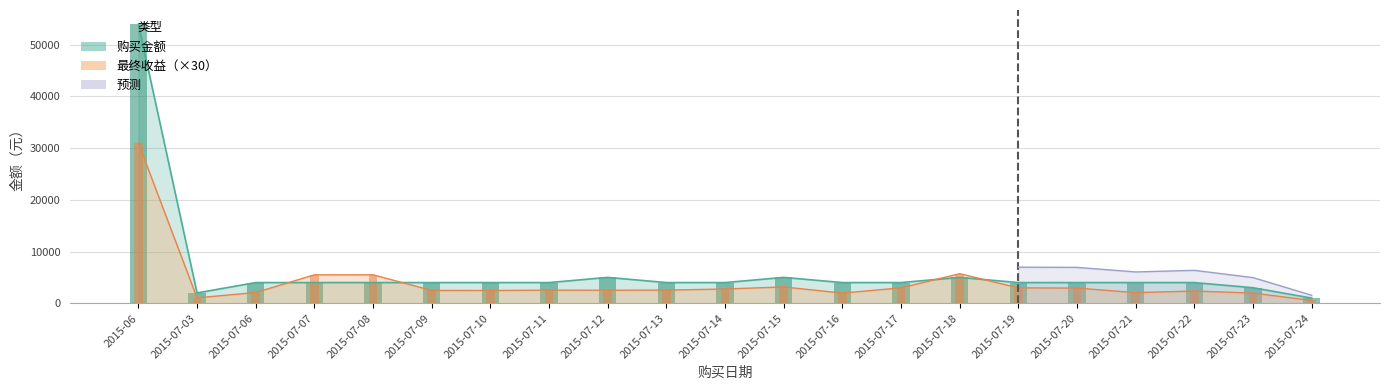

The value of 最终收益 at 2015-07-06 is 2077.5. True or false?

True